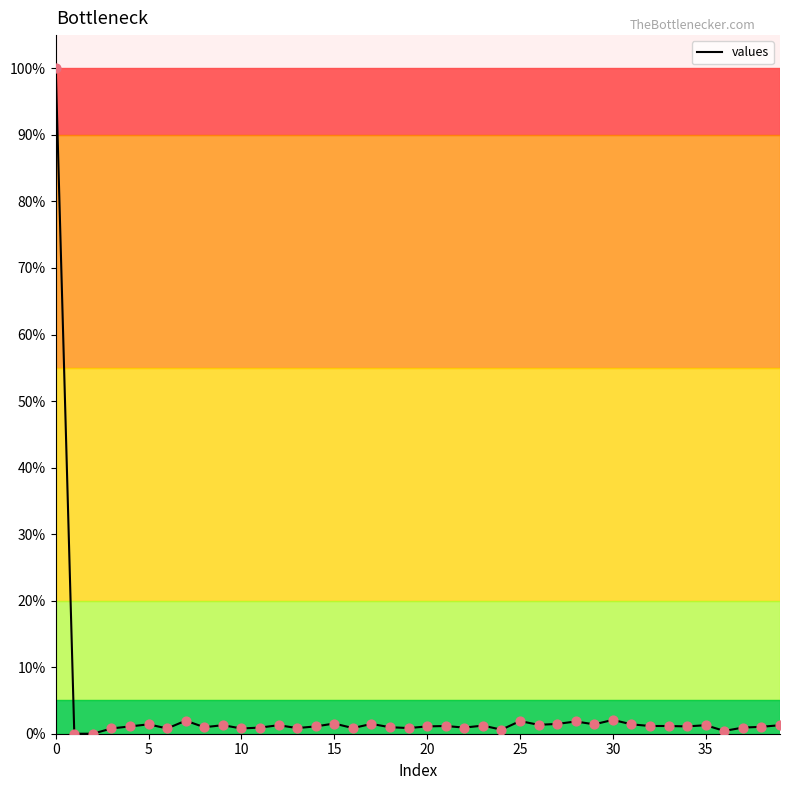

What is the difference between the maximum and minimum values?

100.0